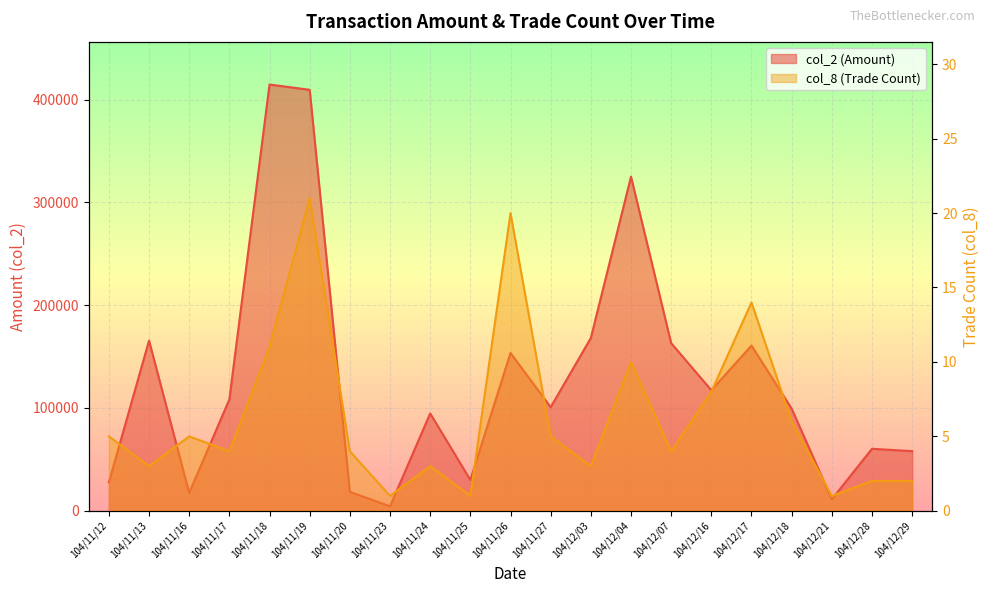

What is the difference between the second highest and minimum values in the col_2 (Amount) series?

405140